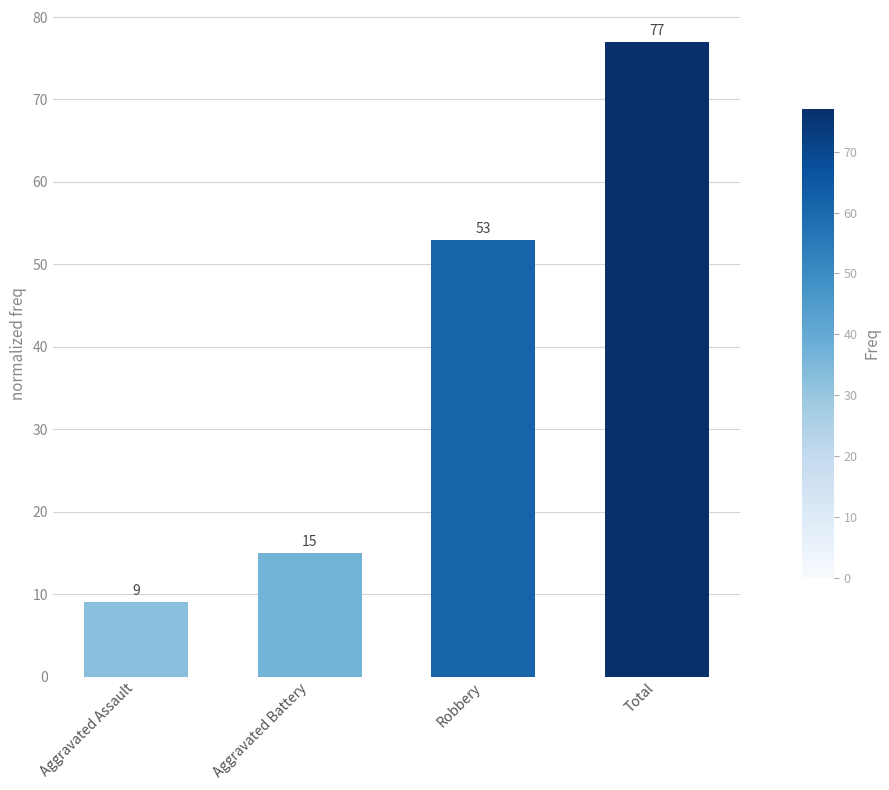

Which has a higher value, Aggravated Assault or Robbery?

Robbery